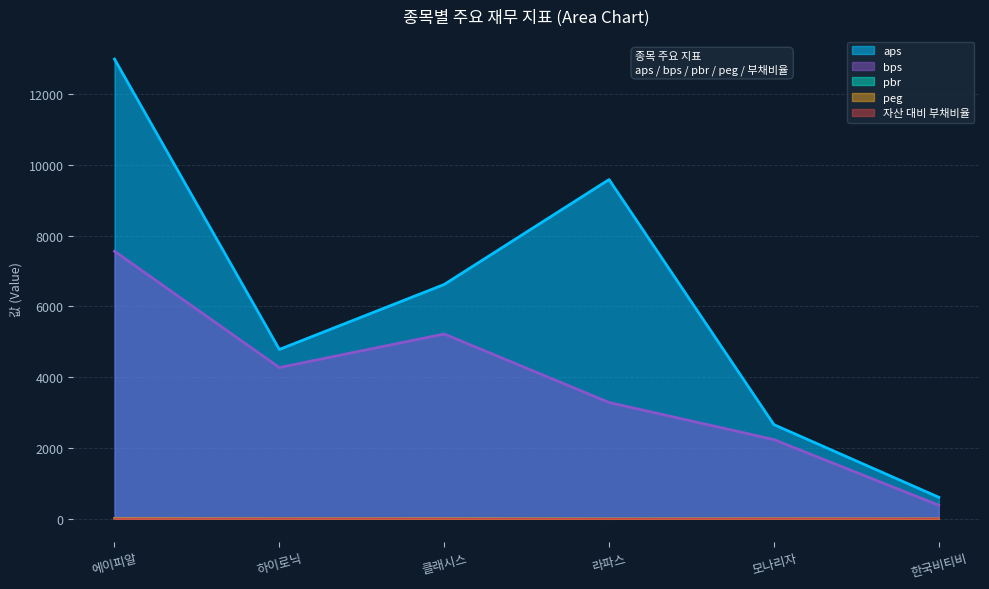

Where does the aps series first go above 6620?

에이피알